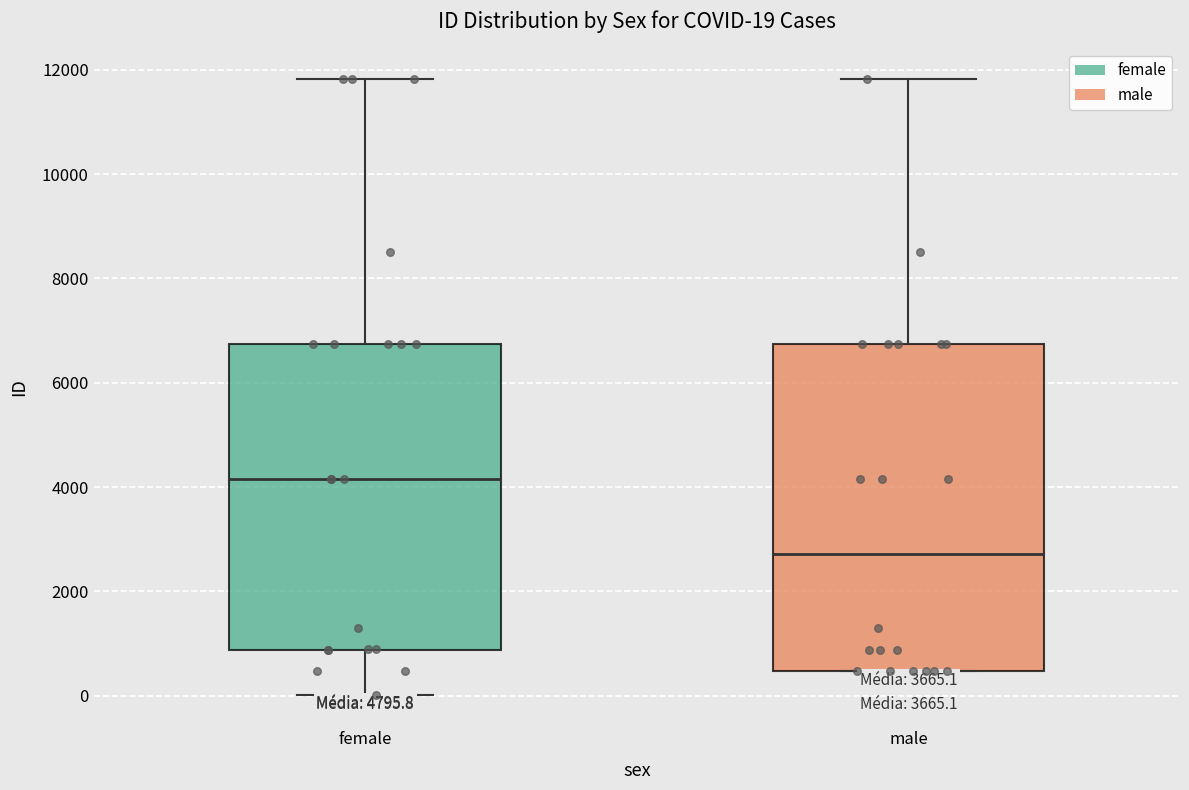

Comparing the boxes themselves (not the whiskers), which one is the tallest?

male